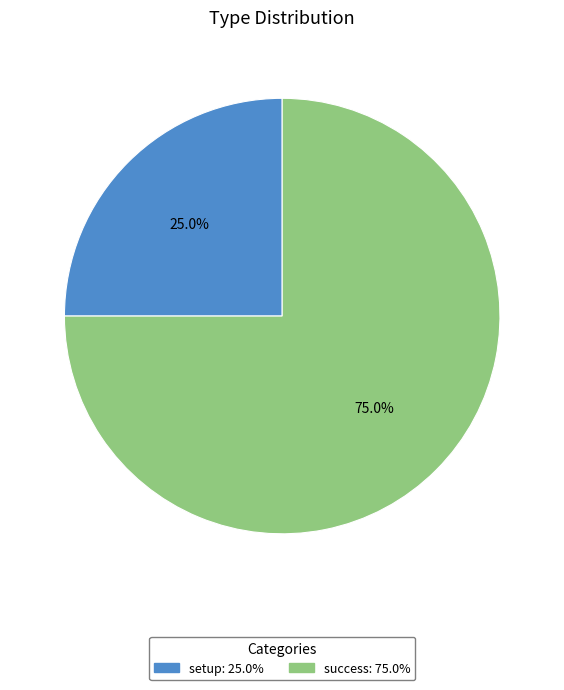

Does success represent more than half of the total?

Yes